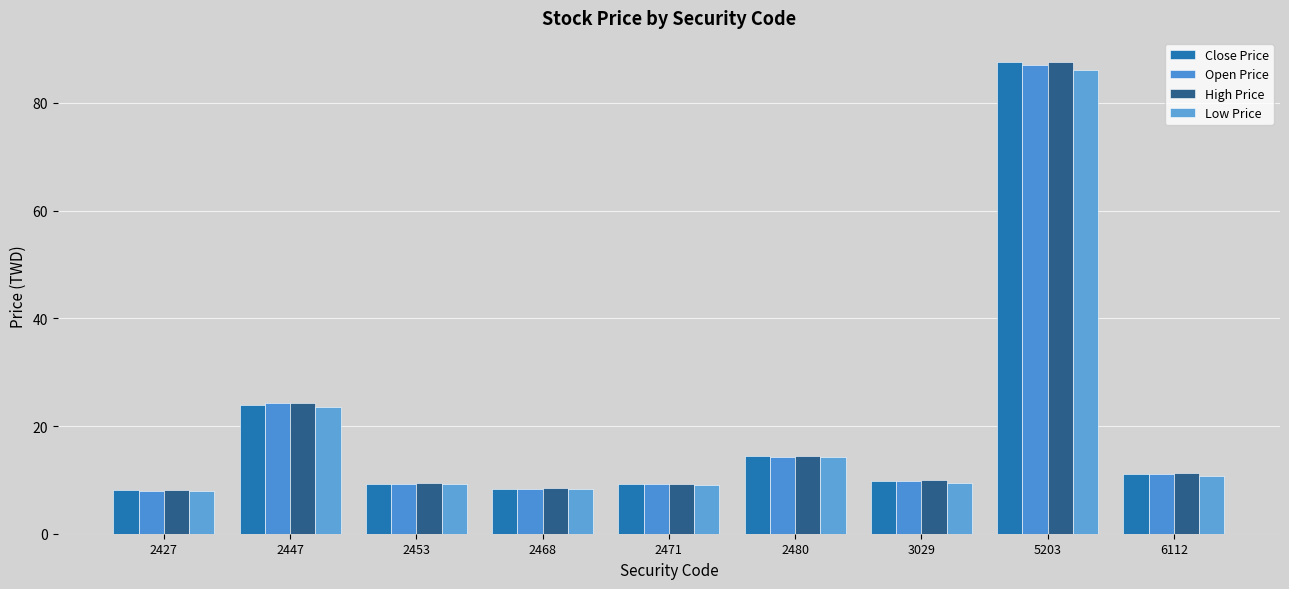

Which series has the largest range (max minus min)?

Close Price